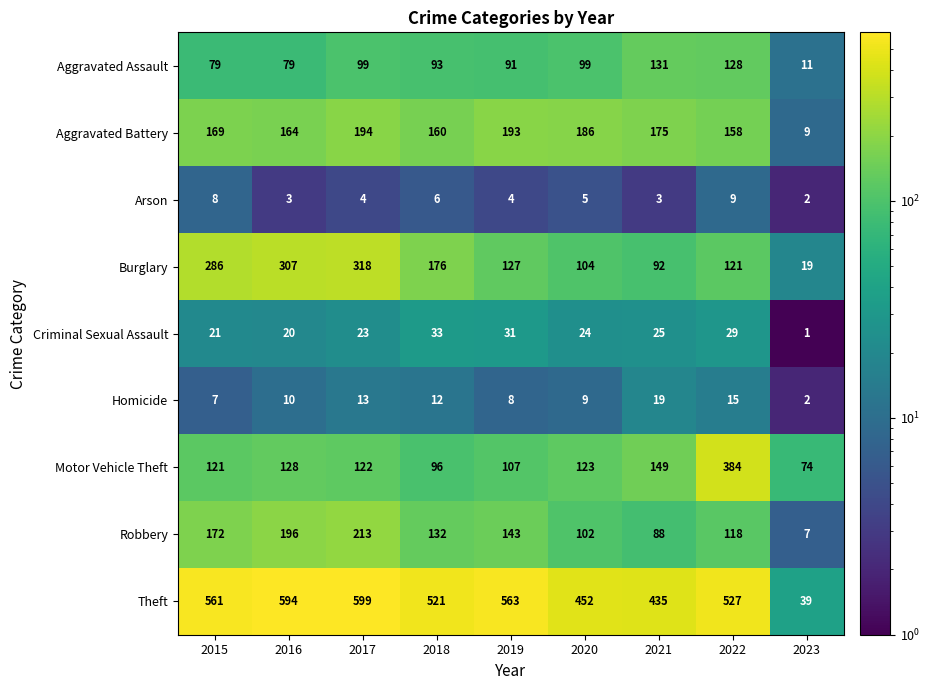

What is the difference between the highest and lowest values at 2021?

432